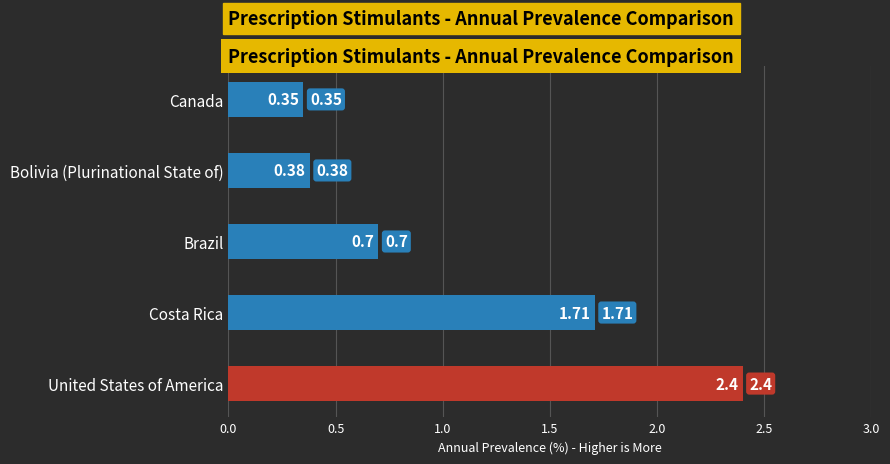

Rank the categories by value from highest to lowest.

United States of America, Costa Rica, Brazil, Bolivia (Plurinational State of), Canada